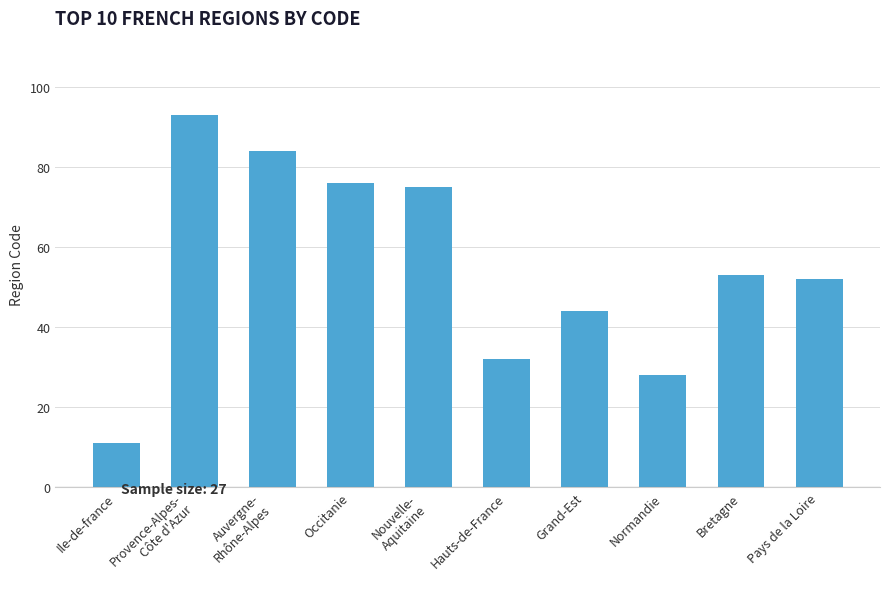

What is the sum of the values at Nouvelle-
Aquitaine and Occitanie?

151